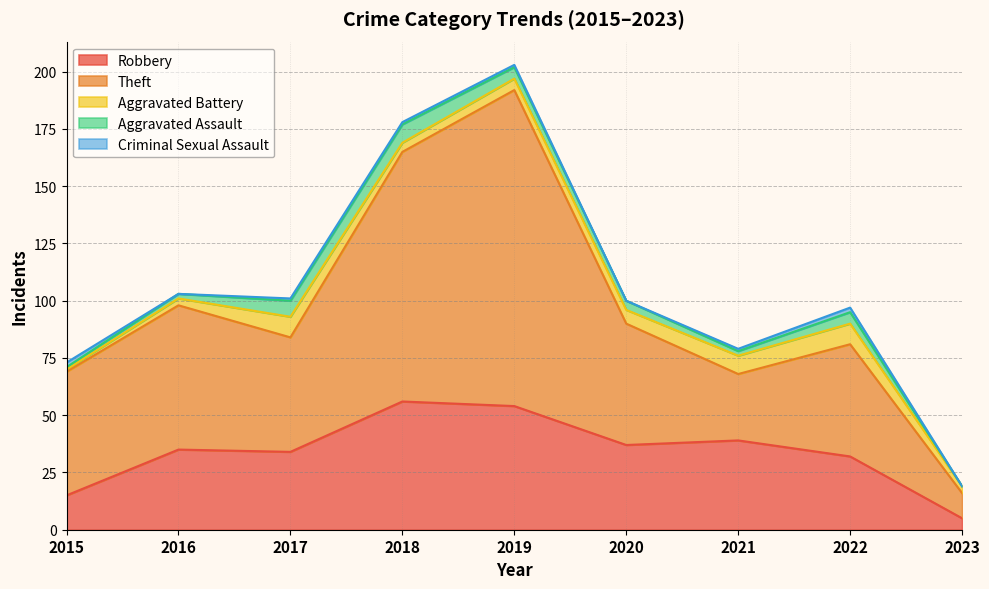

After their last crossing, which series has the higher values: Criminal Sexual Assault or Aggravated Battery?

Aggravated Battery